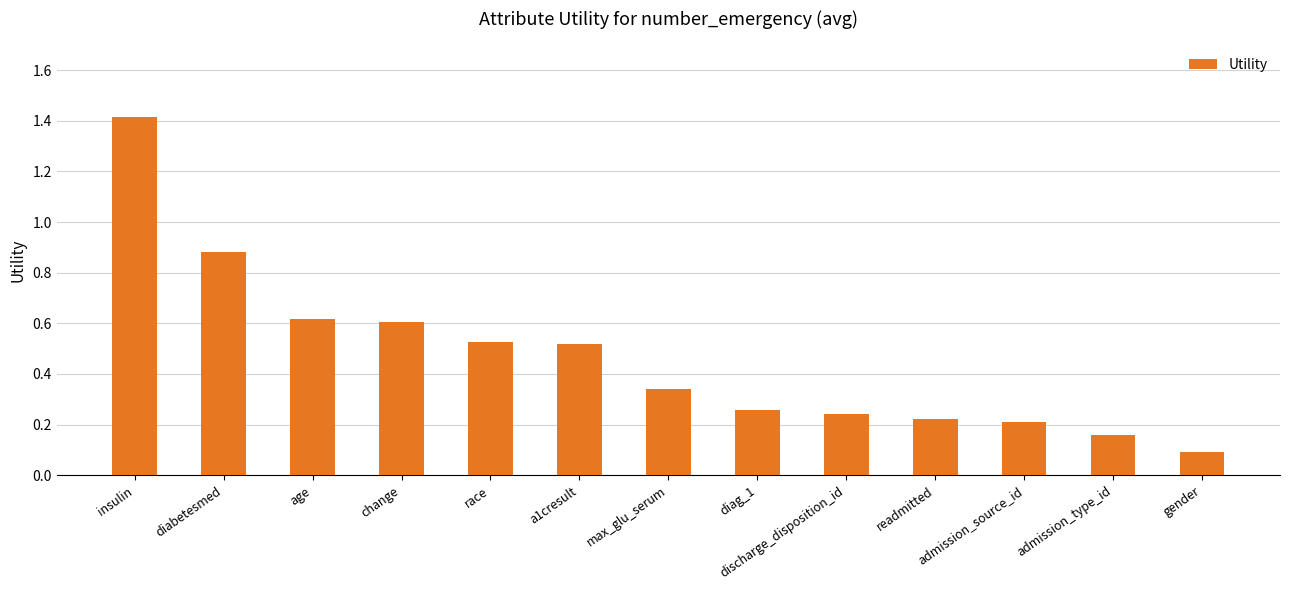

The value at readmitted is 0.2. True or false?

True